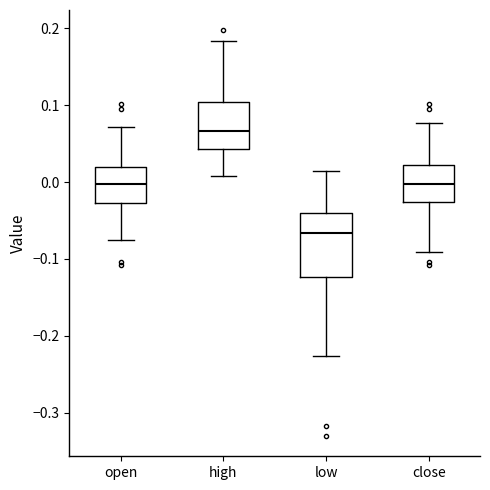

Which box has the lowest median line?

low